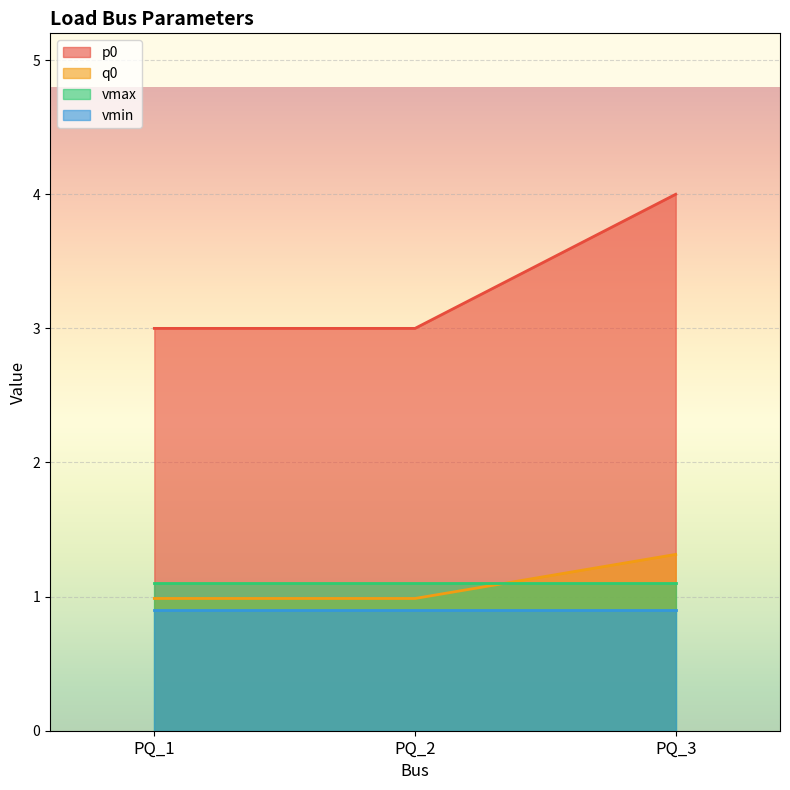

At PQ_3, list the series in order from largest to smallest.

p0, q0, vmax, vmin